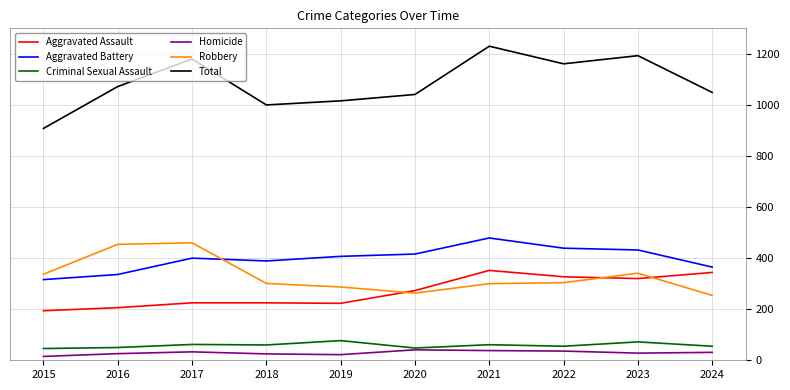

Is the value of Robbery at 2018 greater than the value of Aggravated Assault at 2021?

No